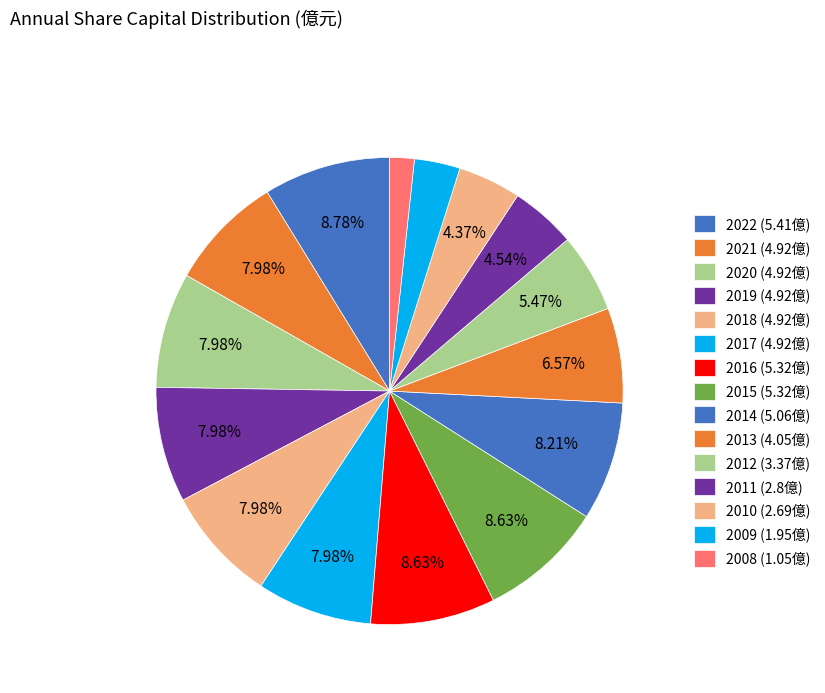

Rank the categories by value from highest to lowest.

2022, 2016, 2015, 2014, 2021, 2020, 2019, 2018, 2017, 2013, 2012, 2011, 2010, 2009, 2008